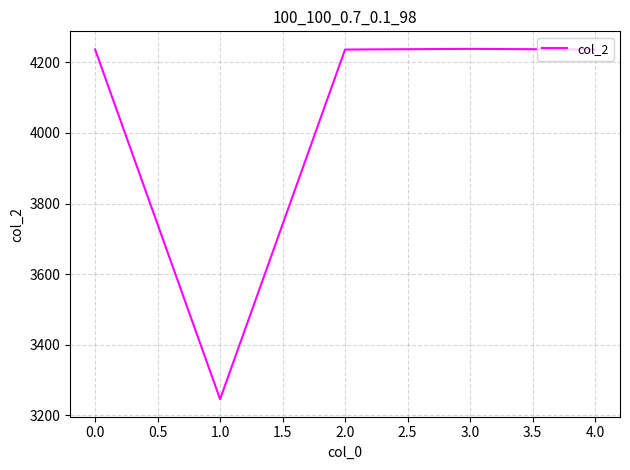

What is the maximum value shown in the chart?

4238